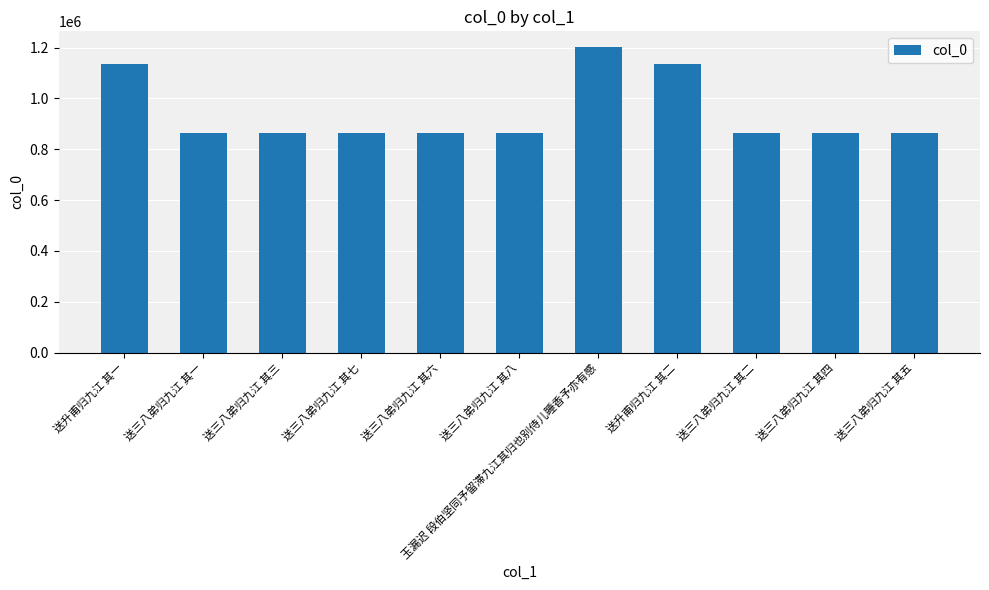

What is the change in value from 送三八弟归九江 其三 to 送三八弟归九江 其七?

+3